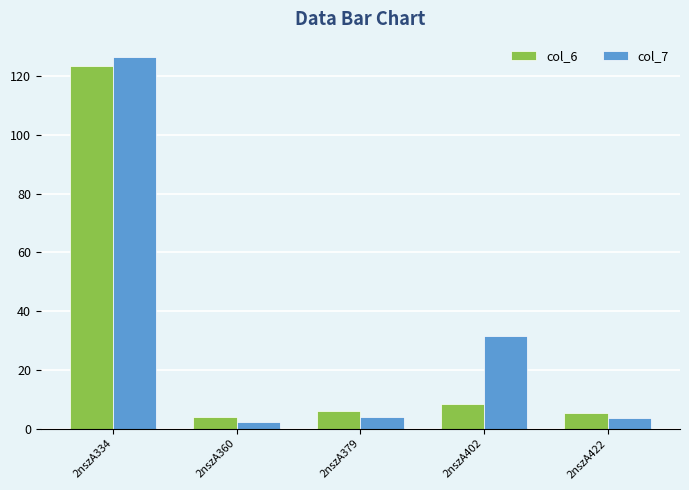

What is the approximate value of col_6 at 2nszA422?

5.5